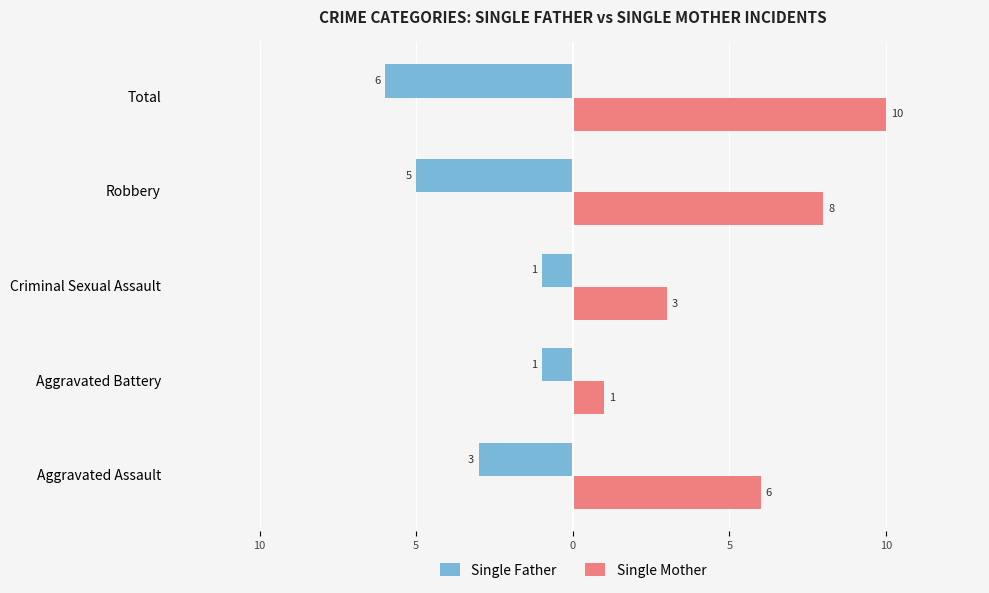

What are all the series names shown in the legend?

Single Father, Single Mother